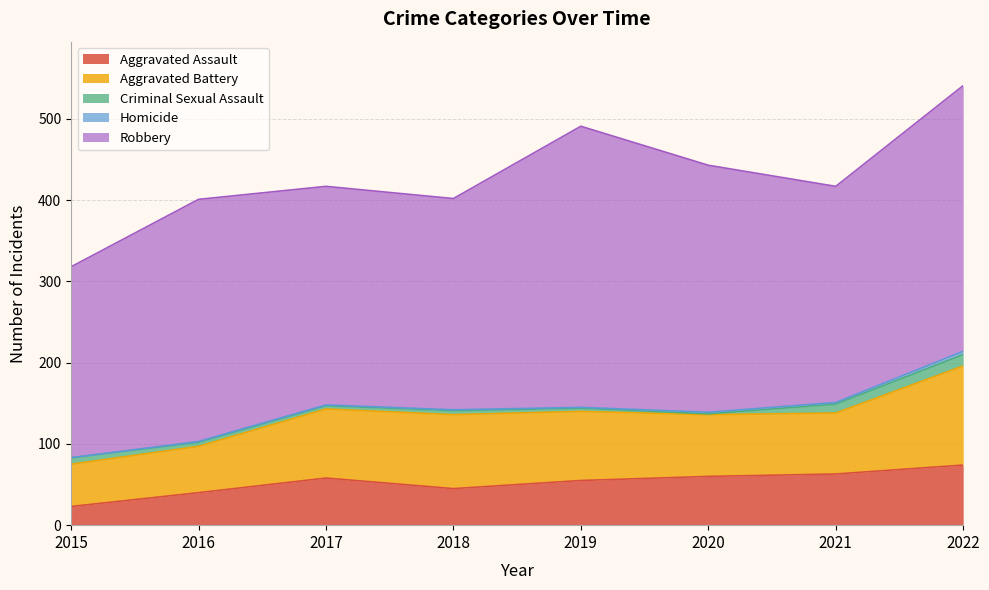

Which has a higher value, 2019 or 2017?

2017